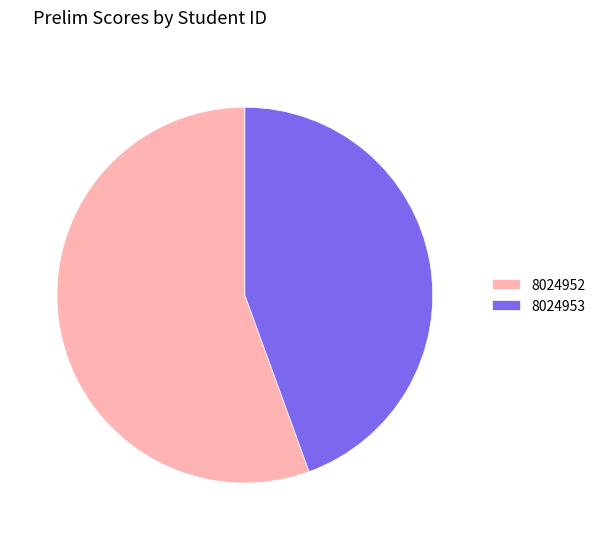

Does 8024953 represent more than half of the total?

No